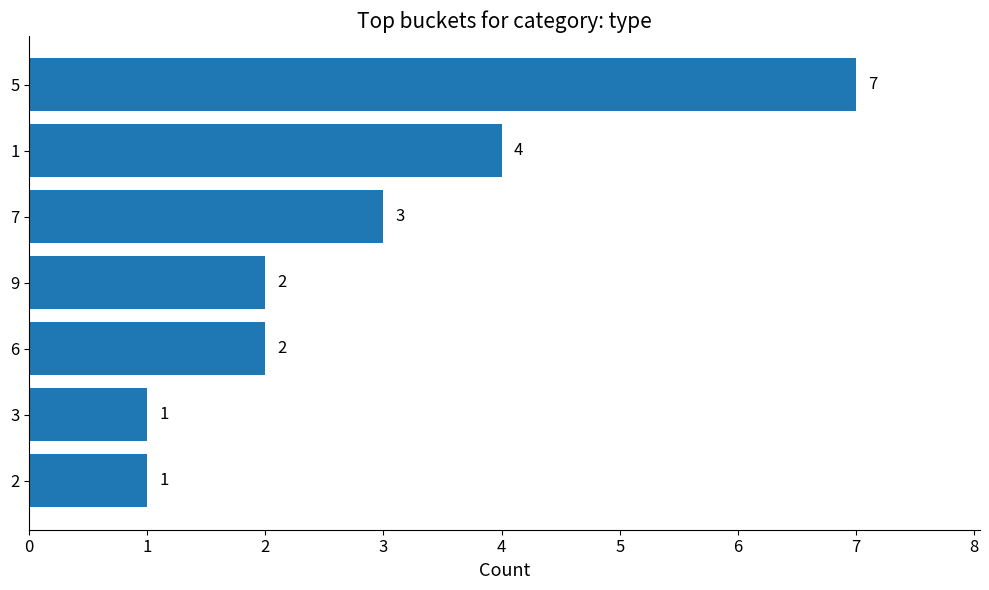

What is the minimum value shown in the chart?

1